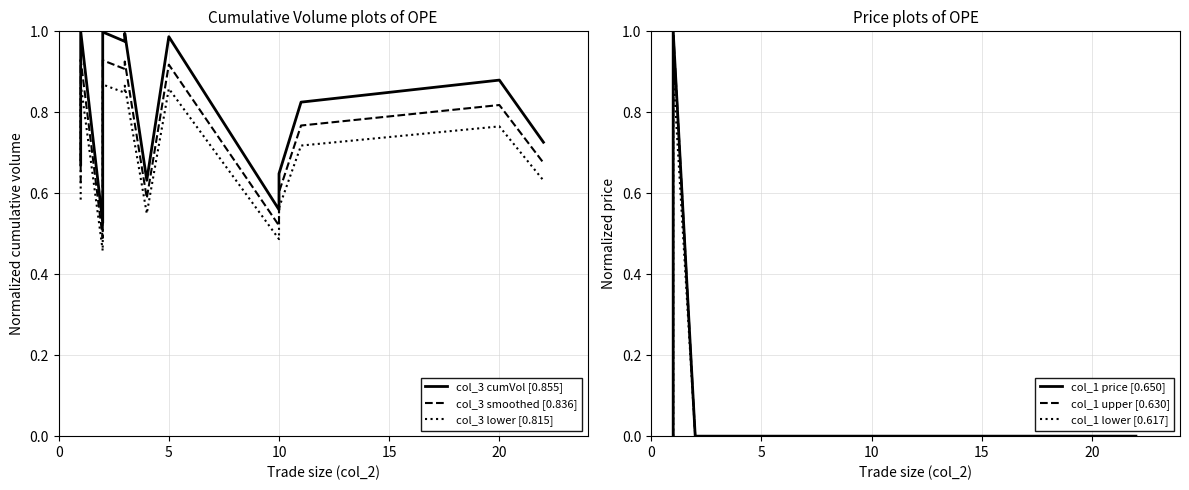

What is the sum of all col_1 lower [0.617] values?

1.8